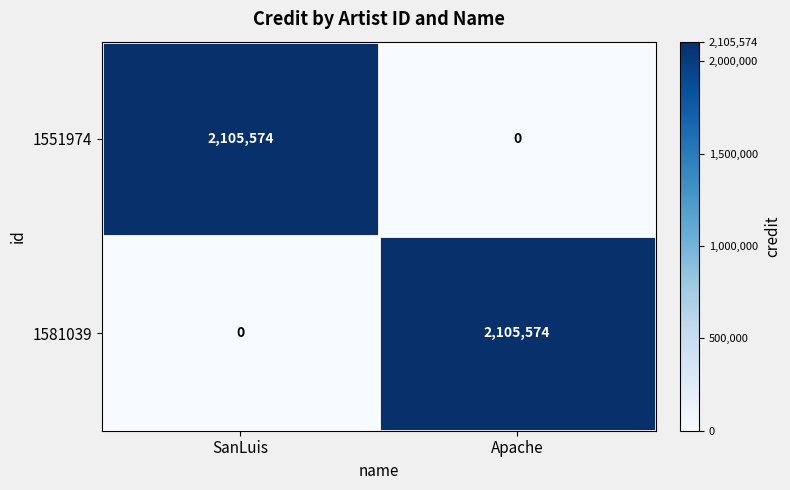

What is the greatest value displayed?

2105574